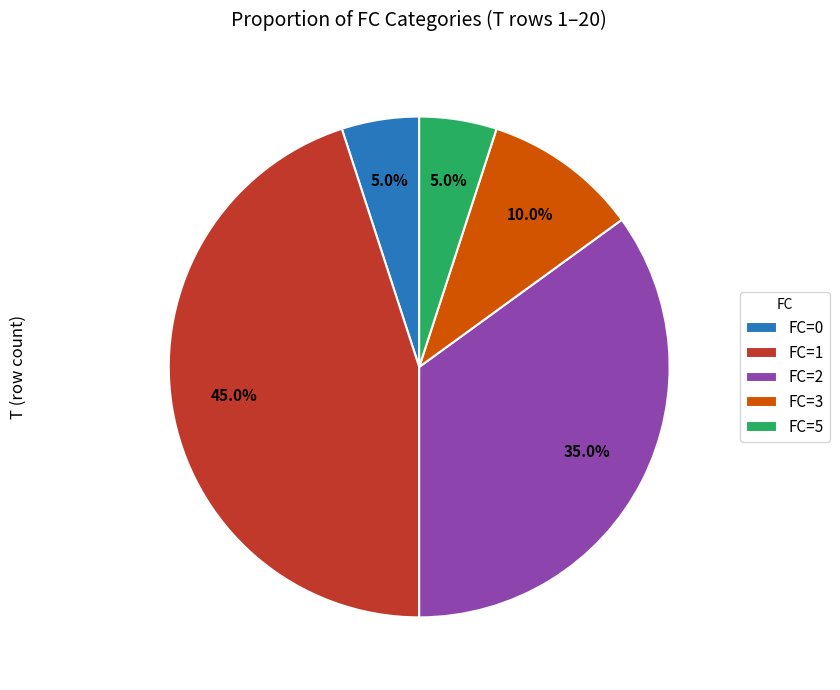

Is there a majority slice in this chart?

No